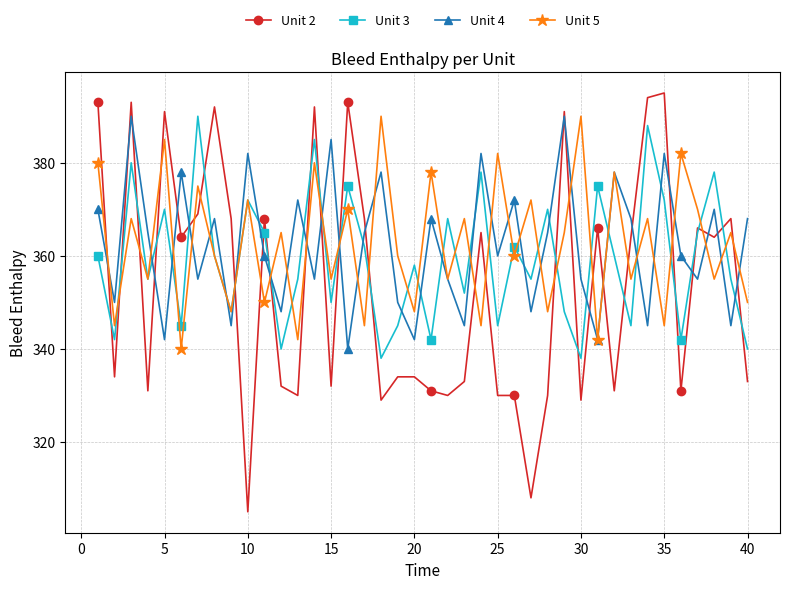

Reading left to right, list all the values displayed in this chart.

Unit 2: 393	334	393	331	391	364	369	392	368	305	368	332	330	392	332	393	368	329	334	334	331	330	333	365	330	330	308	330	391	329	366	331	364	394	395	331	366	364	368	333
Unit 3: 360	342	380	355	370	345	390	360	348	372	365	340	355	385	350	375	362	338	345	358	342	368	352	378	345	362	355	370	348	338	375	360	345	388	372	342	365	378	355	340
Unit 4: 370	350	390	365	342	378	355	368	345	382	360	348	372	355	385	340	365	378	350	342	368	355	345	382	360	372	348	365	390	355	342	378	368	345	382	360	355	370	345	368
Unit 5: 380	345	368	355	385	340	375	360	348	372	350	365	342	380	355	370	345	390	360	348	378	355	368	345	382	360	372	348	365	390	342	378	355	368	345	382	370	355	365	350